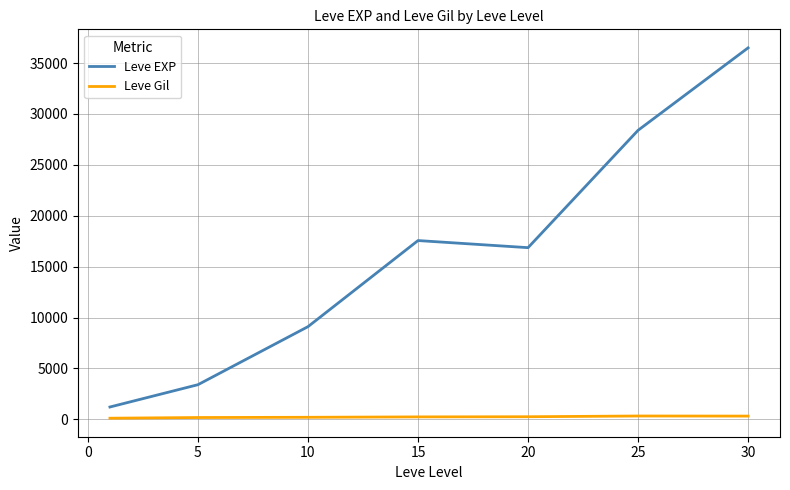

How many lines are shown in the chart?

2